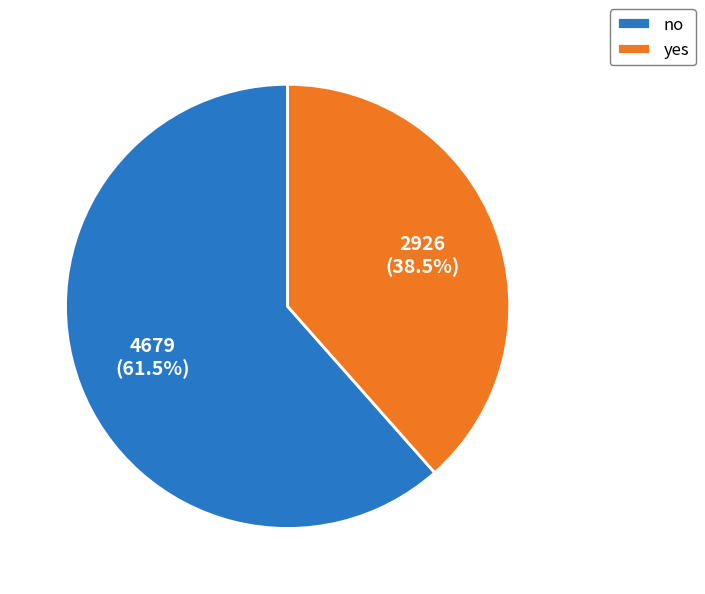

Rank the categories by value from lowest to highest.

yes, no